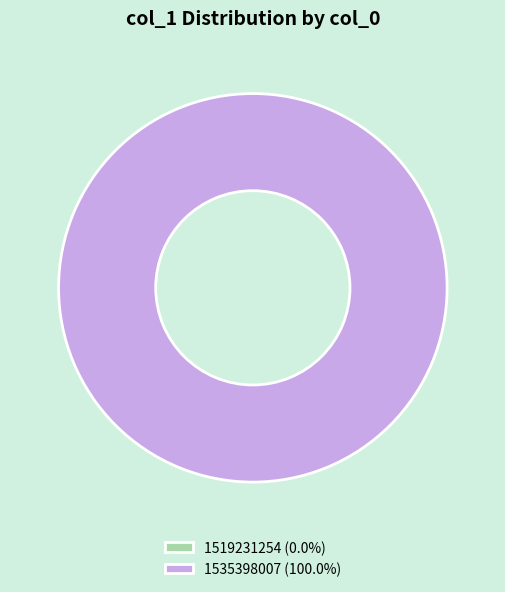

Is the sum of 1535398007 and 1519231254 greater than half?

Yes